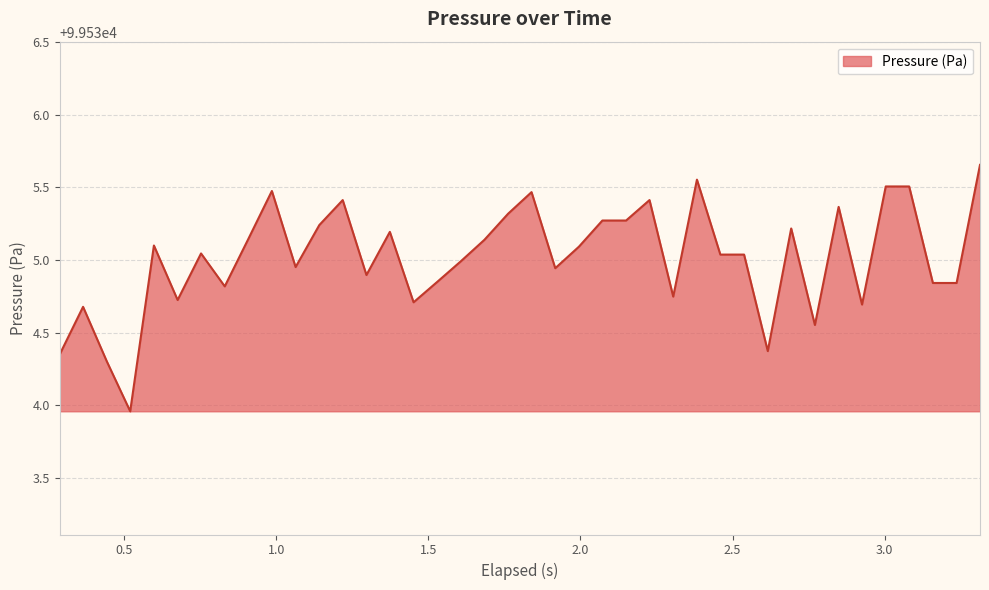

What is the difference between the maximum and minimum values?

1.7